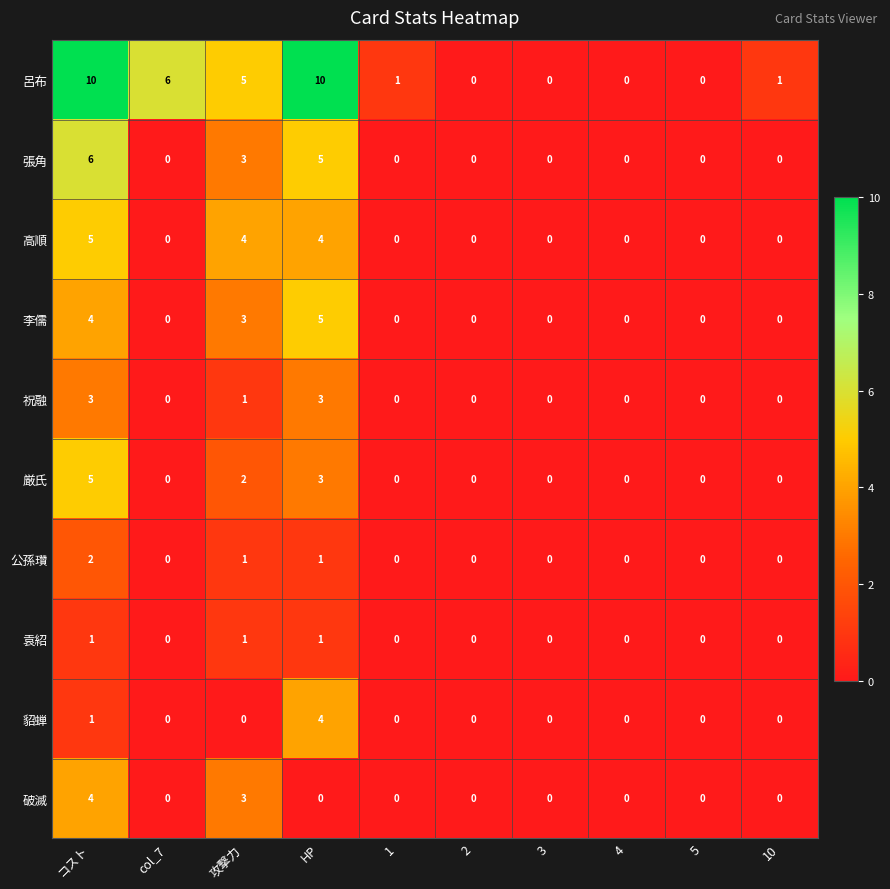

Which category has the highest value in the 破滅 series?

コスト